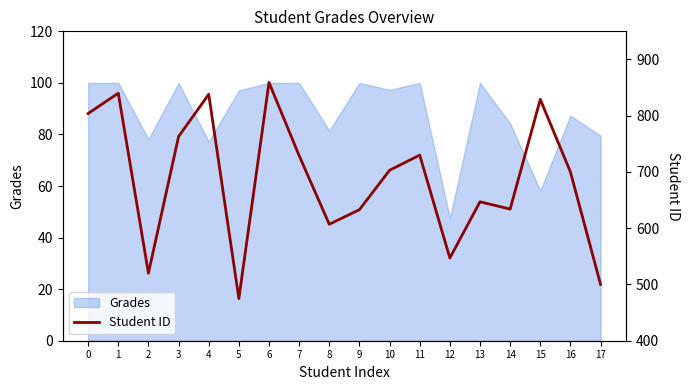

Reading left to right, list all the values displayed in this chart.

804	840	520	763	838	475	859	729	607	633	703	730	547	647	634	829	700	500